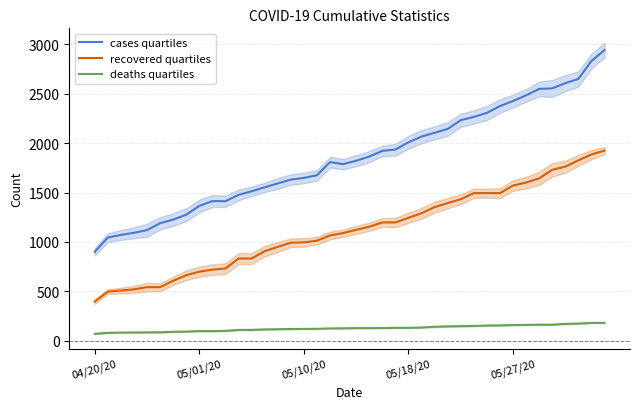

True or false: cases quartiles and deaths quartiles cross at least once.

False